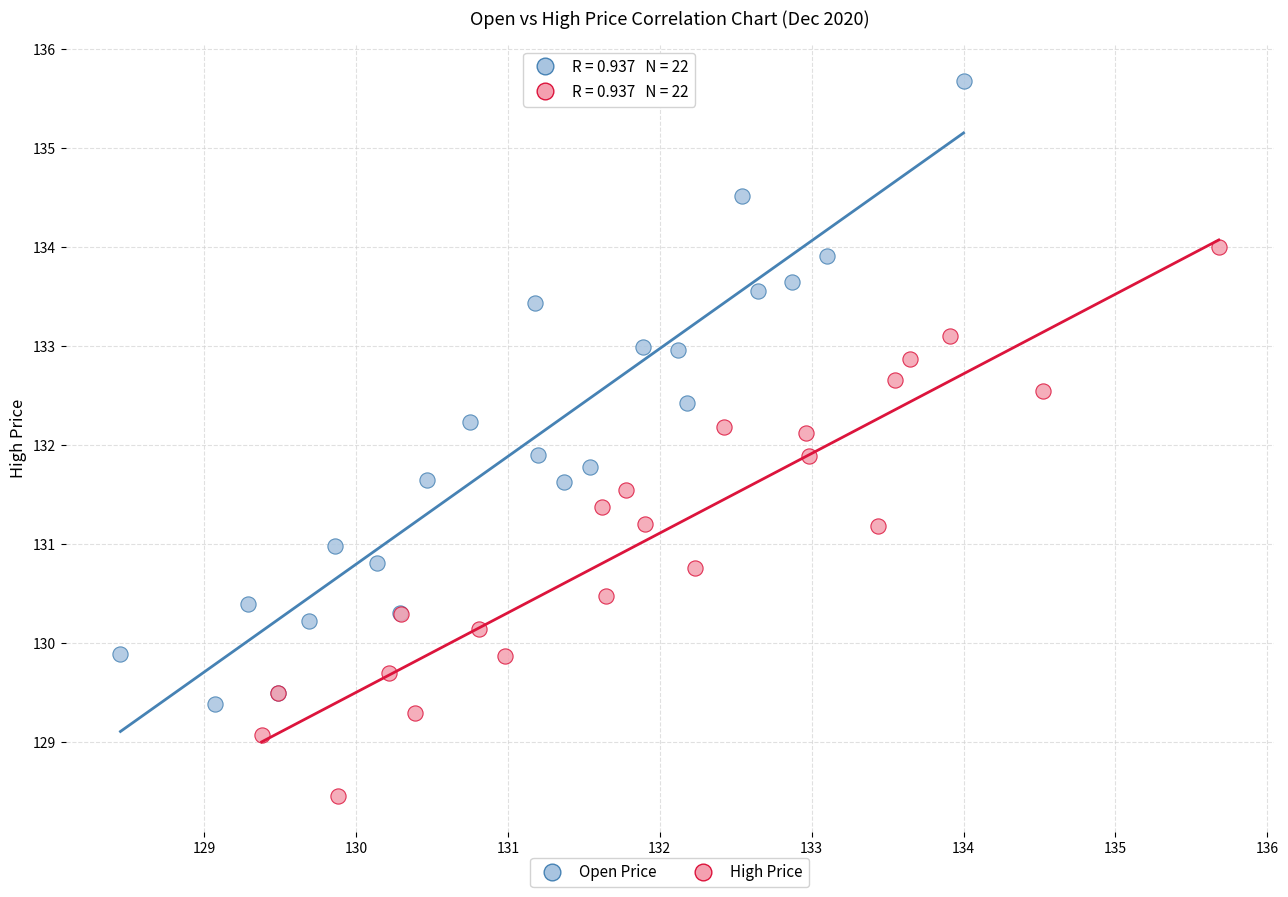

Which series contains the lowest Y value?

High Price